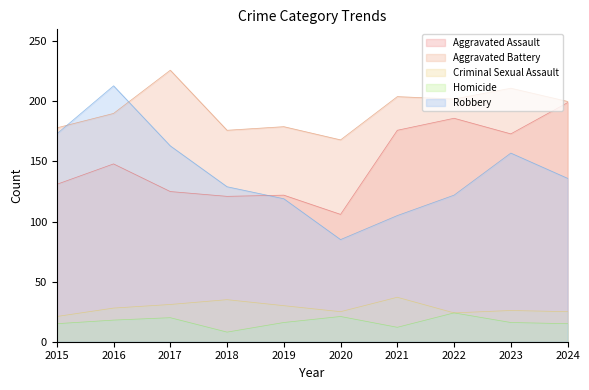

What is the difference between the highest and lowest values at 2019?

163